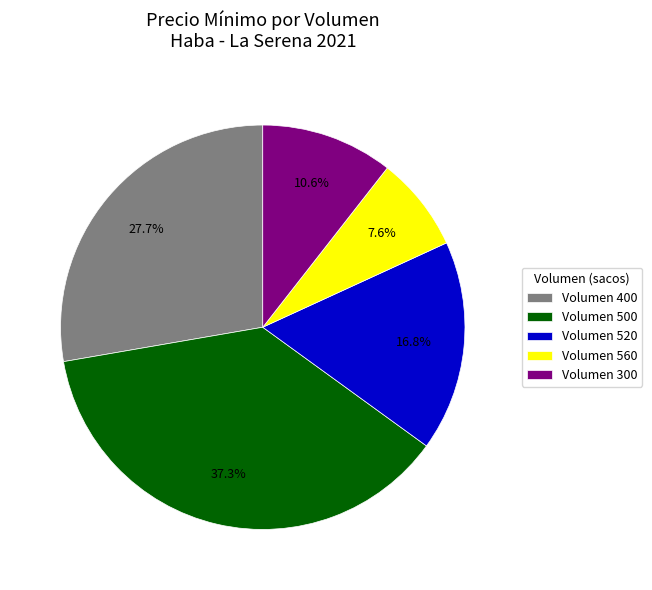

Which slice is the largest?

Volumen 500